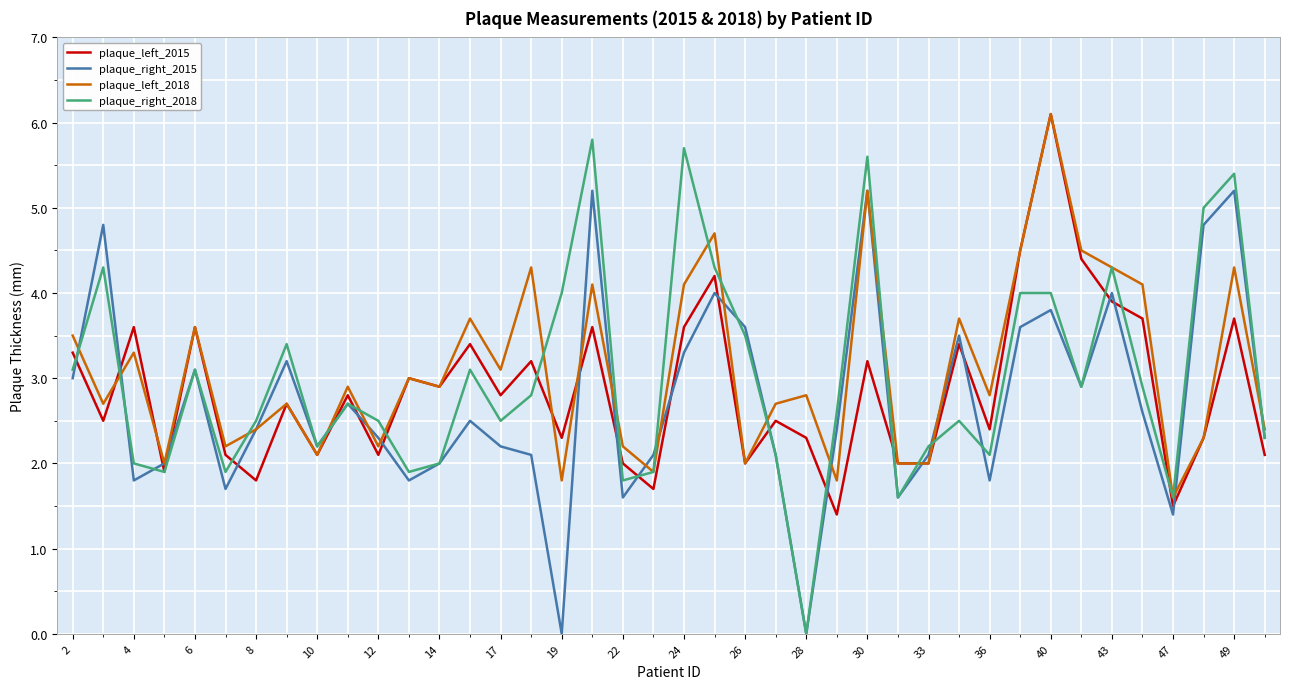

Which series has the widest spread of values?

plaque_right_2018